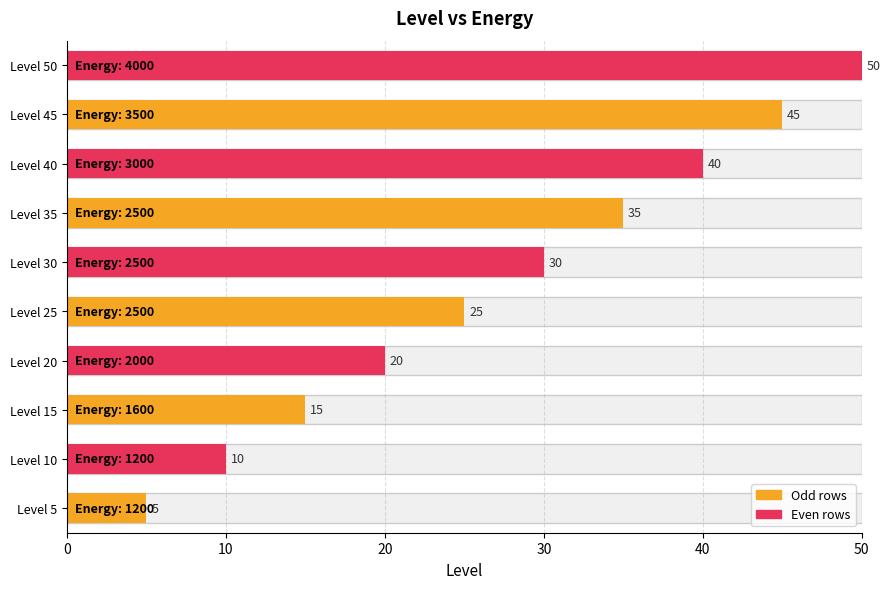

What is the change in value from 1200 to 1600?

+5